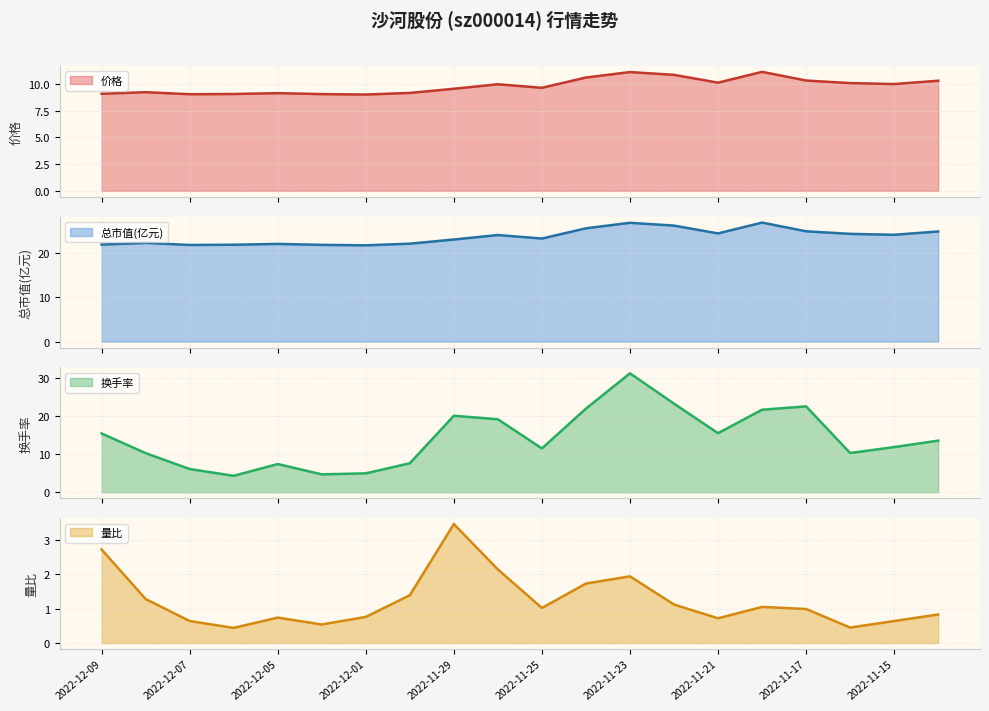

Does the chart display data point markers on the line(s)?

No